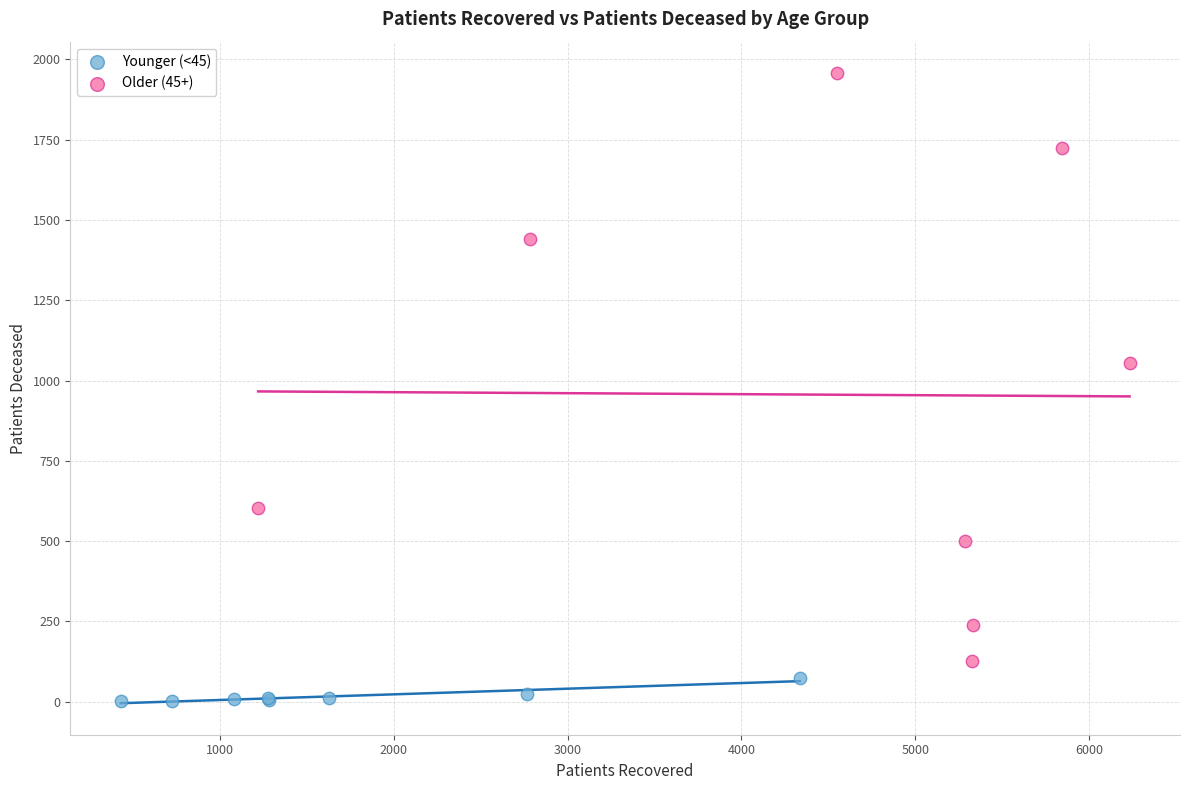

Which series contains the lowest Y value?

Younger (<45)